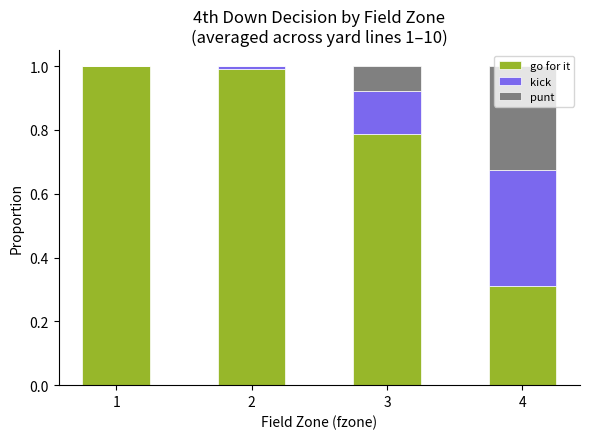

Is it true that go for it equals 1.5 at 2?

False